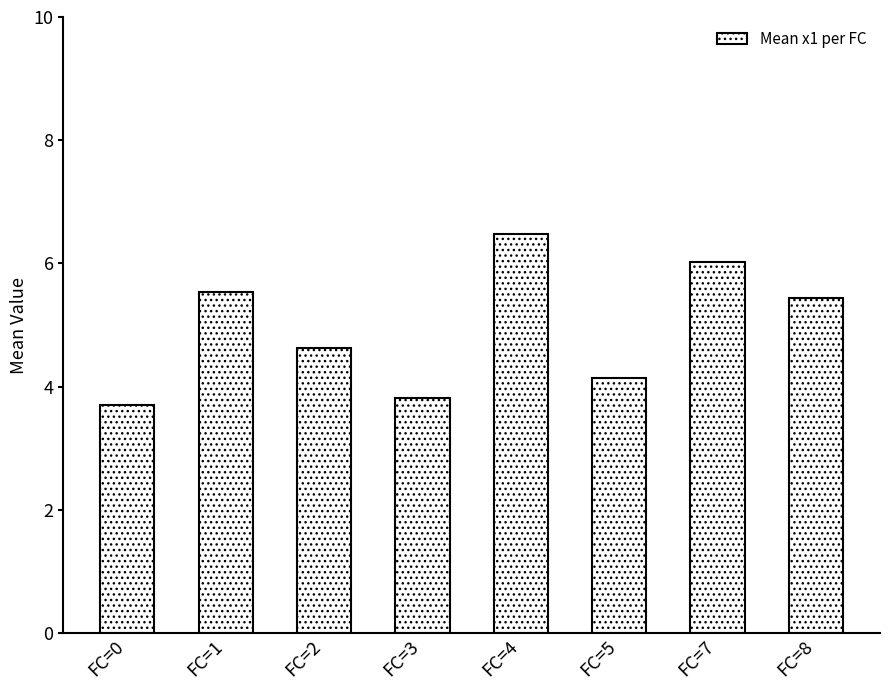

What is the difference between the maximum and minimum values?

2.8